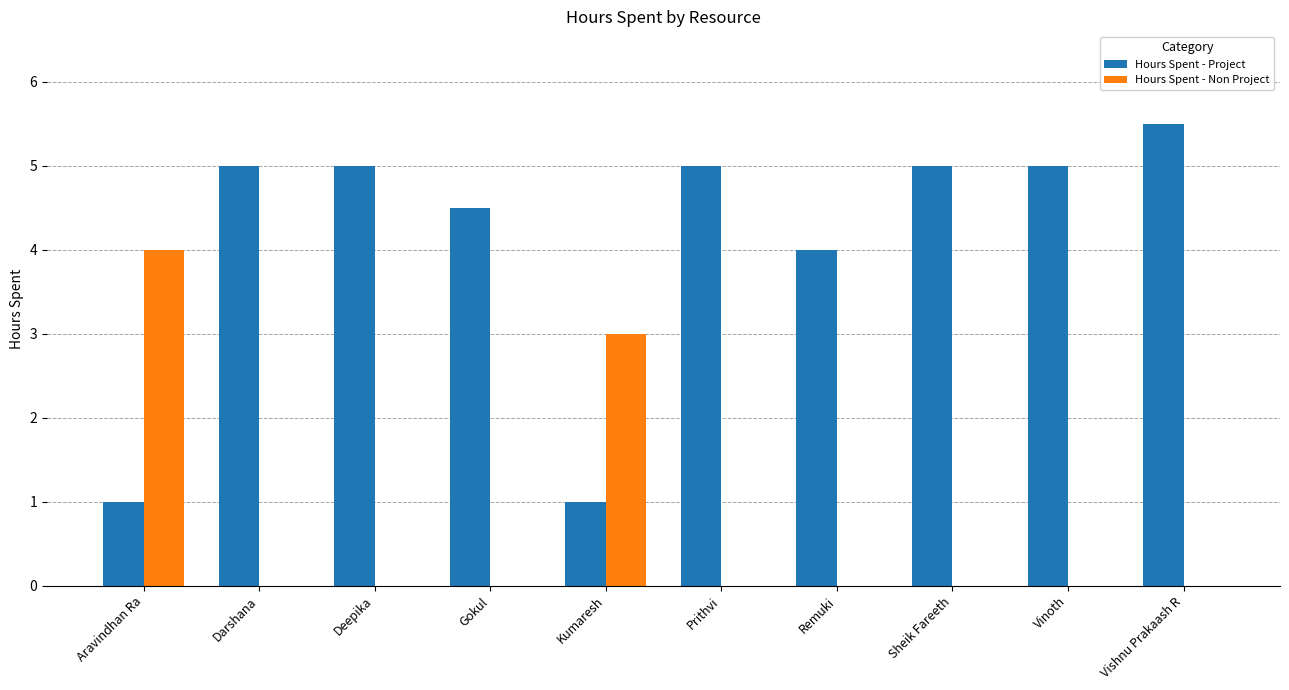

Where is Hours Spent - Project nearest to the value 3?

Remuki